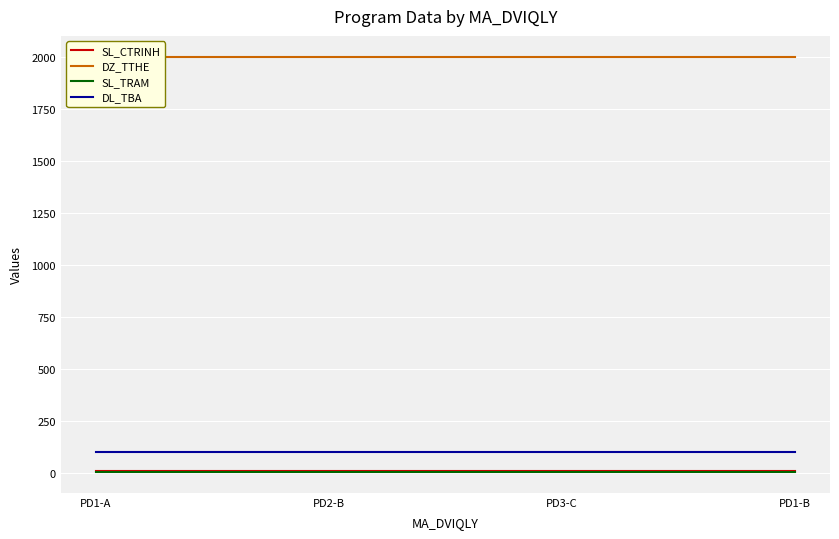

Where is SL_TRAM nearest to the value 5?

PD1-A